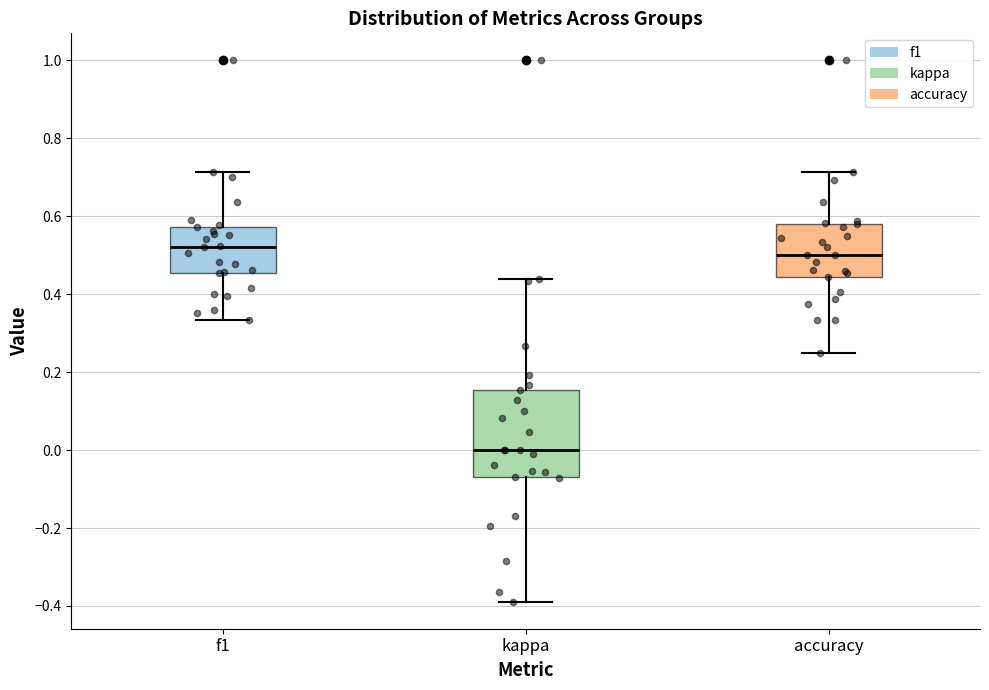

Reading left to right, transcribe this box plot: for each box, give where its median line is, the range the box spans, and where its two whiskers end, as read against the y-axis. The values are not printed on the chart, so give them approximately, as read against the axis.

f1: median 0.52, box 0.46 to 0.58, whiskers 0.34 to 0.72
kappa: median 0.00, box -0.06 to 0.16, whiskers -0.38 to 0.44
accuracy: median 0.50, box 0.44 to 0.58, whiskers 0.26 to 0.72